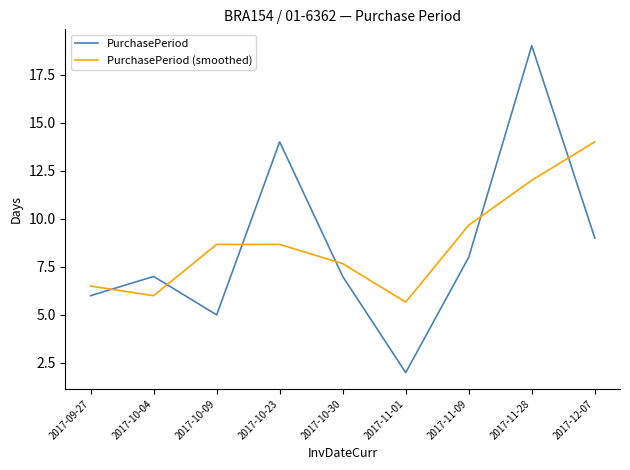

At 2017-10-23, list the series in order from largest to smallest.

PurchasePeriod, PurchasePeriod (smoothed)